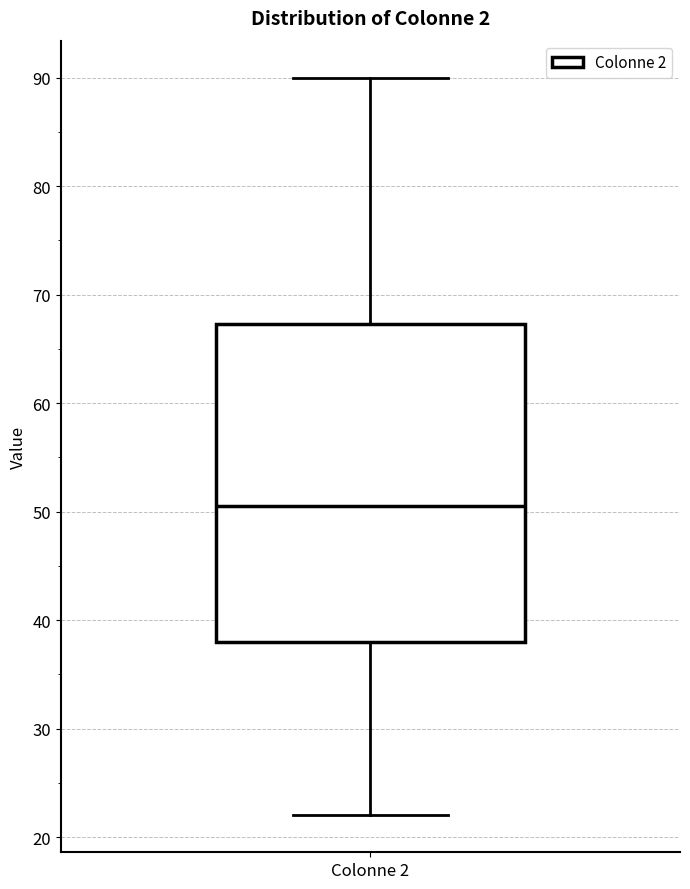

Transcribe this box plot: give where the median line is, the range the box spans, and where the two whiskers end, as read against the y-axis. The values are not printed on the chart, so give them approximately, as read against the axis.

median 51, box 38 to 67, whiskers 22 to 90